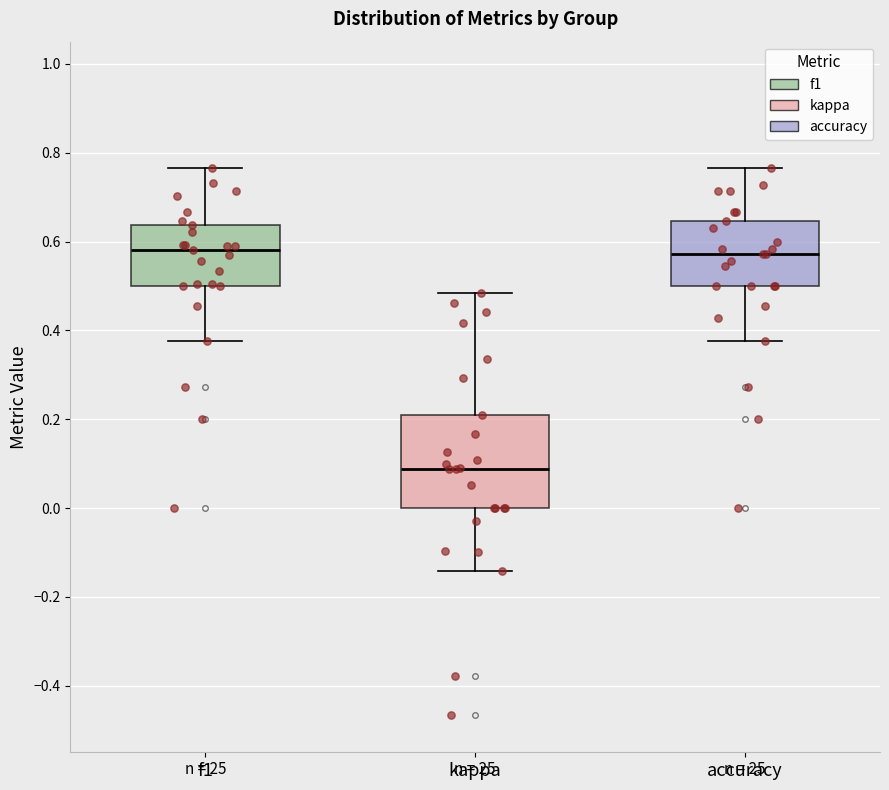

Comparing the boxes themselves (not the whiskers), which one is the tallest?

kappa